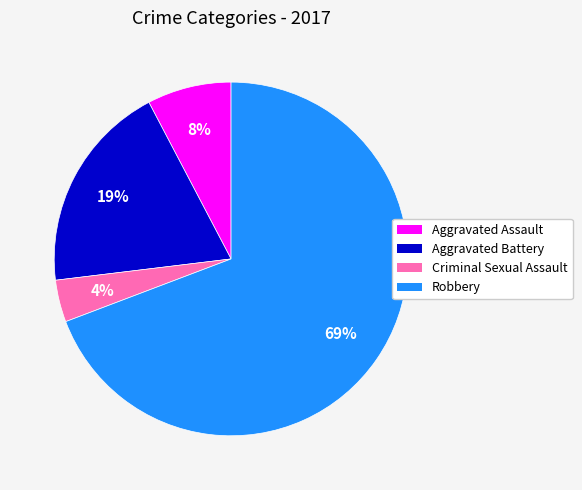

What percentage is the Aggravated Battery slice, to the nearest percent?

19%